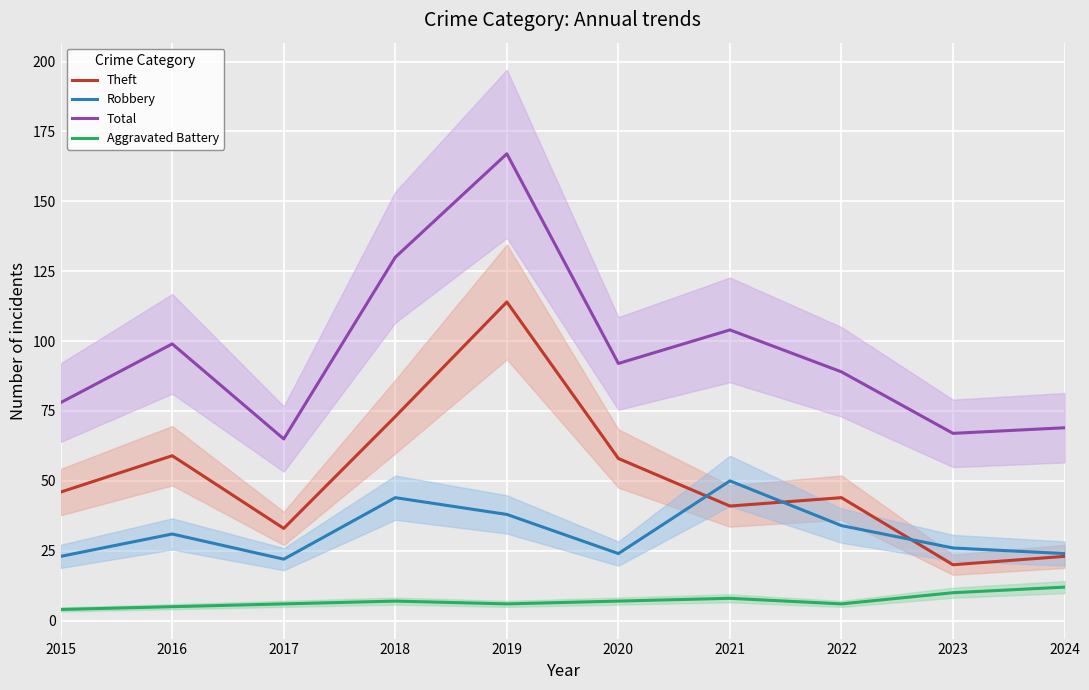

What is the sum of the Total values at 2019 and 2021?

271